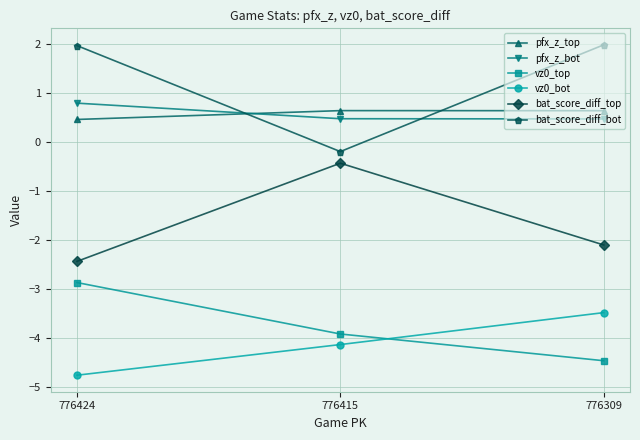

What is the sum of the bat_score_diff_top values at 776309 and 776415?

-2.5